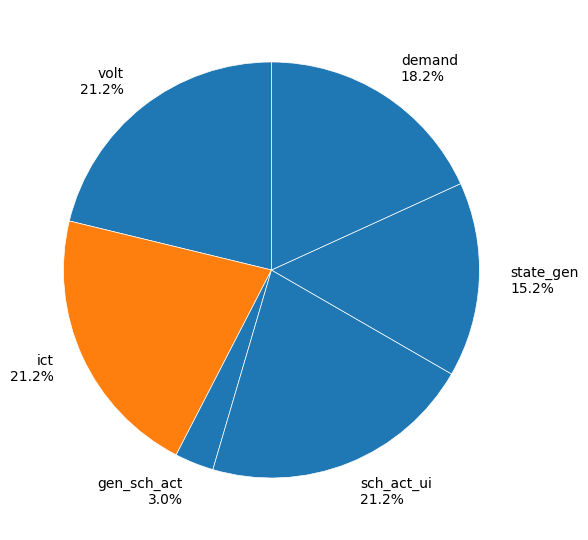

How many segments does this pie chart have?

6